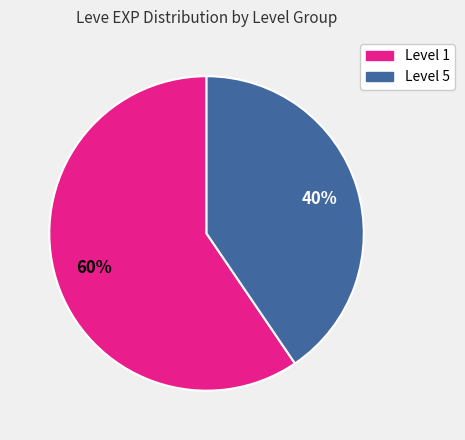

Does any single category account for the majority?

Yes